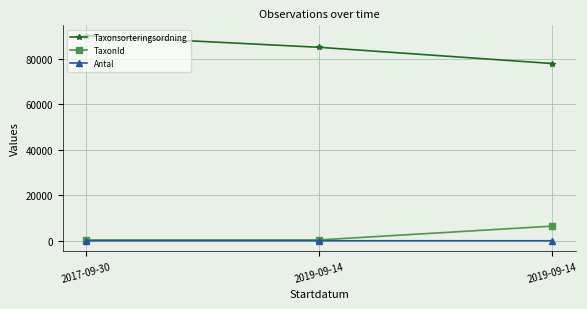

Does the chart display data point markers on the line(s)?

Yes